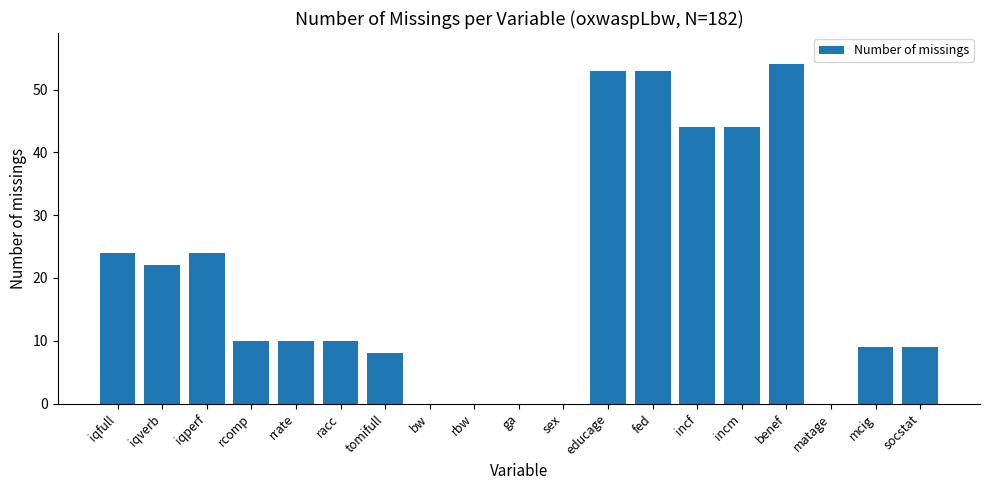

True or false: the data shows 10 at racc.

True